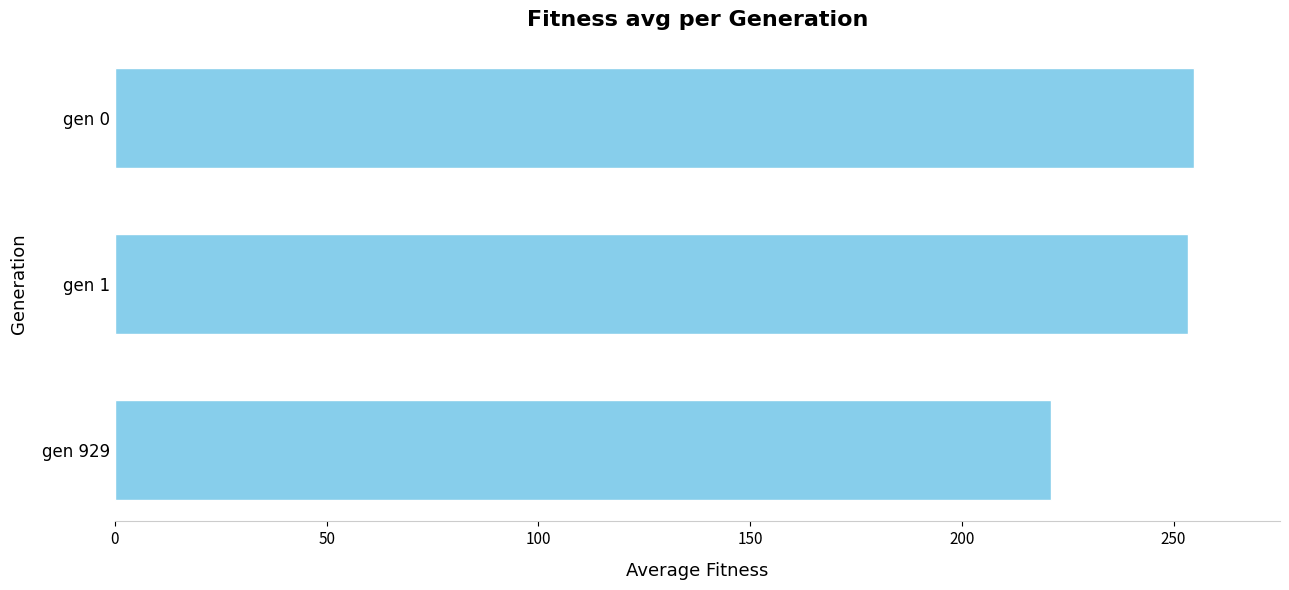

Count the number of data series in this chart.

1